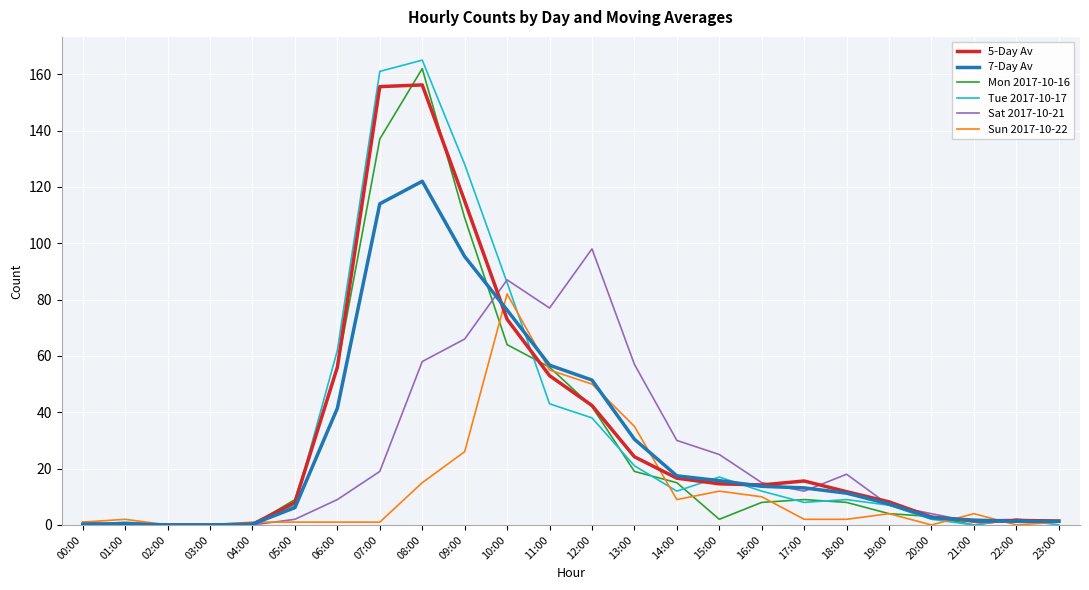

Does the chart display data point markers on the line(s)?

No